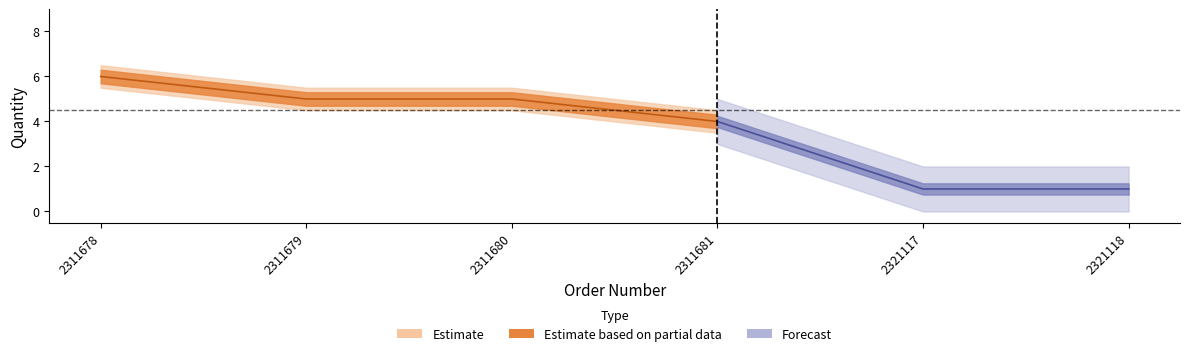

Rank the categories by value from highest to lowest.

2311678, 2311679, 2311680, 2311681, 2321117, 2321118